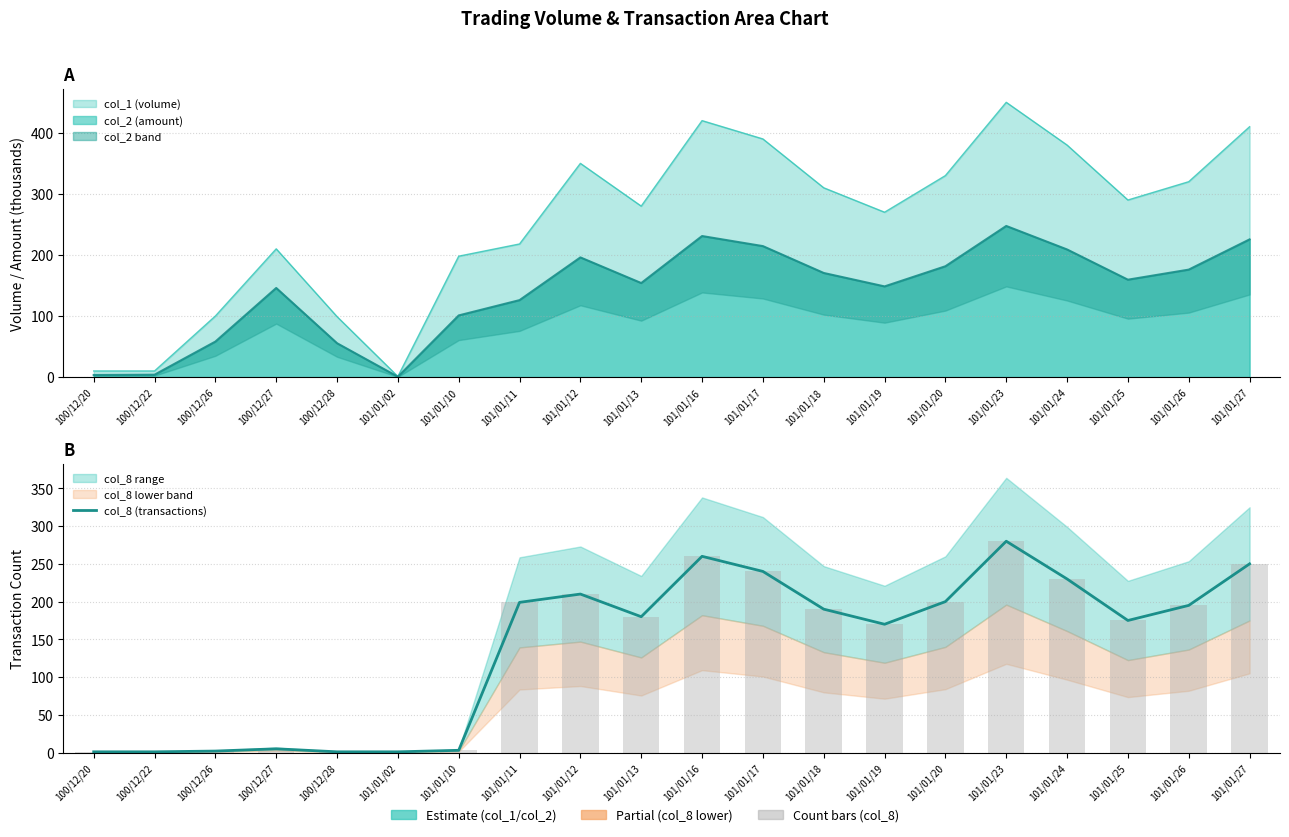

Reading right to left, extract all data points from this chart.

250	195	175	230	280	200	170	190	240	260	180	210	199	3	1	1	5	2	1	1